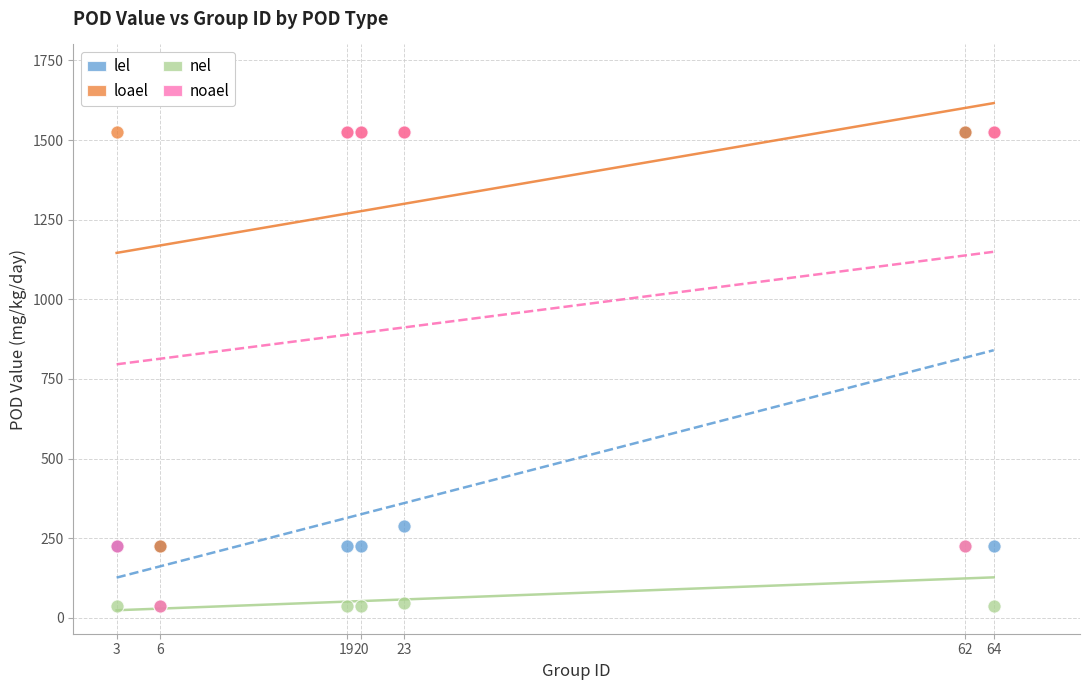

Which series has the widest spread of Y values?

noael